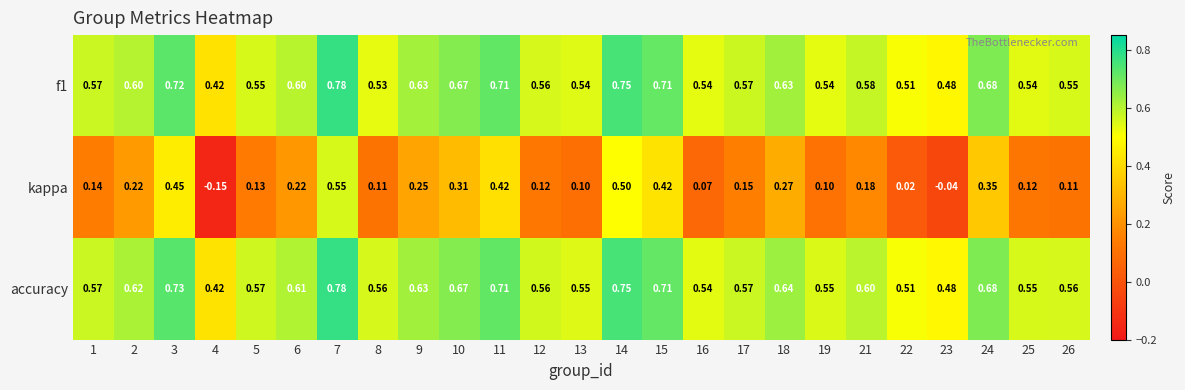

Which series has the largest range (max minus min)?

kappa